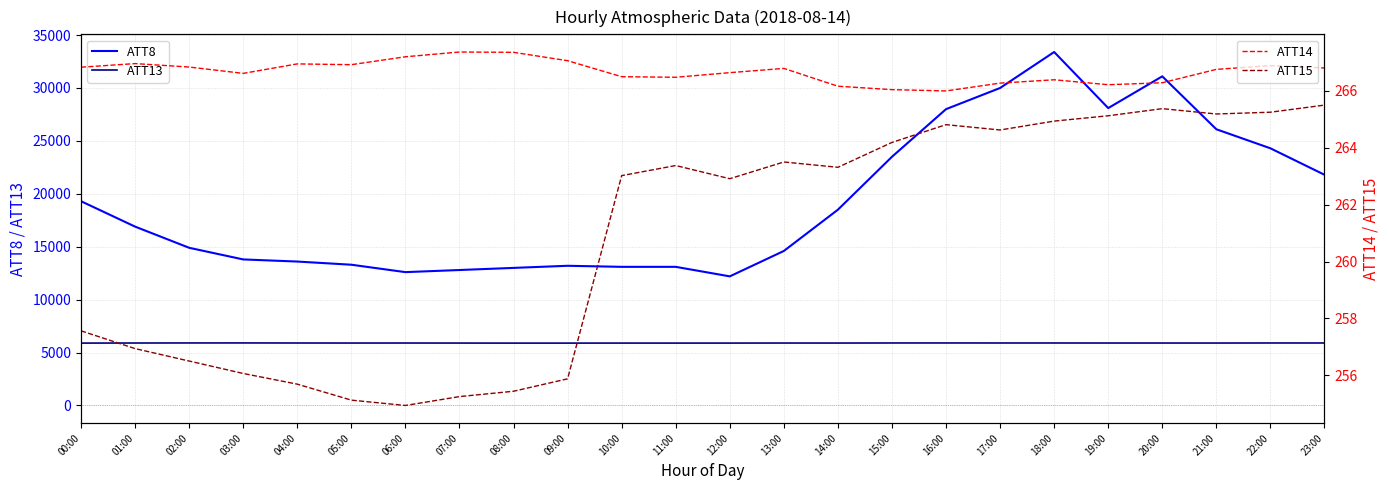

What is the smallest value displayed?

254.9